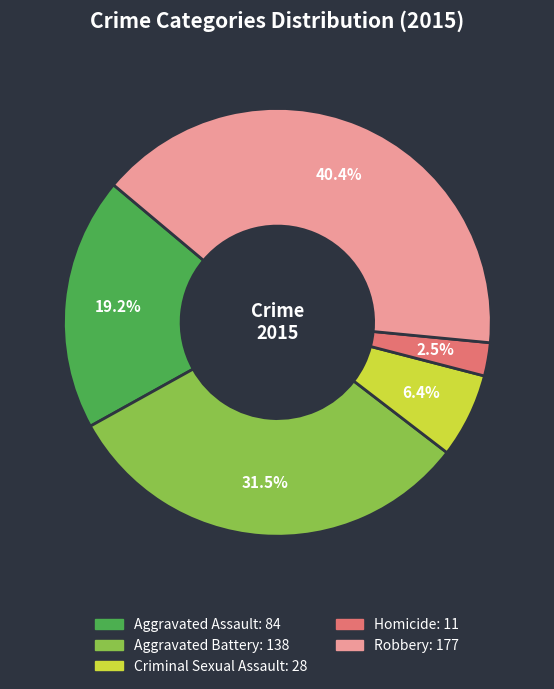

Is there a majority slice in this chart?

No